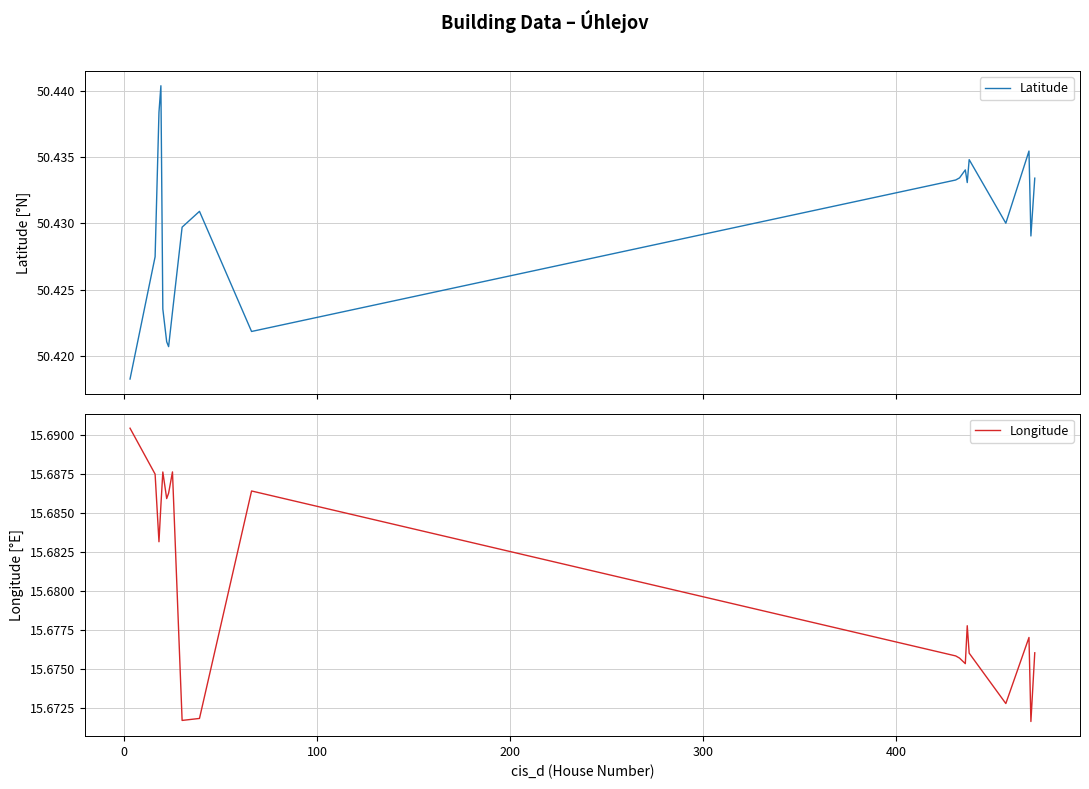

Reading left to right, transcribe all the data shown in this chart.

Latitude: 50.4	50.4	50.4	50.4	50.4	50.4	50.4	50.4	50.4	50.4	50.4	50.4	50.4	50.4	50.4	50.4	50.4	50.4	50.4	50.4
Longitude: 15.7	15.7	15.7	15.7	15.7	15.7	15.7	15.7	15.7	15.7	15.7	15.7	15.7	15.7	15.7	15.7	15.7	15.7	15.7	15.7